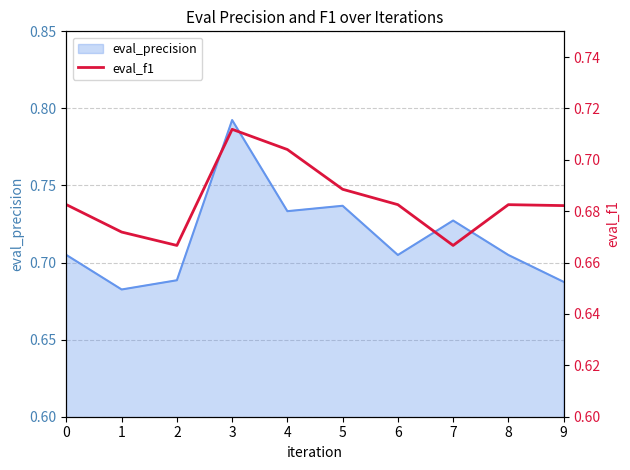

The value at 4 is 0.3. True or false?

False